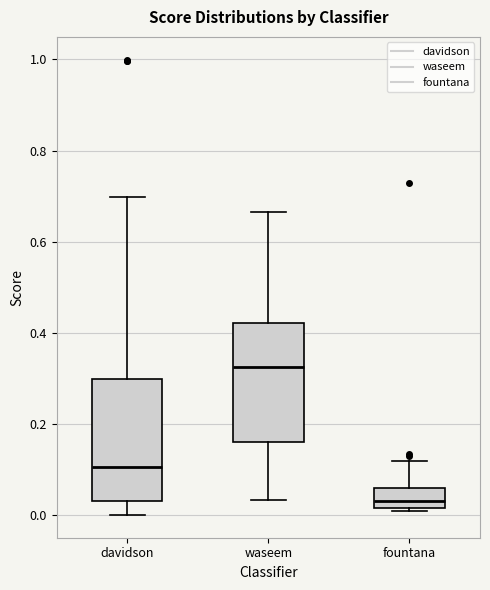

Reading left to right, read every box against the y-axis: the position of its median line, the range the box covers, and the ends of its whiskers. The values are not printed on the chart, so give them approximately, as read against the axis.

davidson: median 0.10, box 0.04 to 0.30, whiskers 0.00 to 0.70
waseem: median 0.32, box 0.16 to 0.42, whiskers 0.04 to 0.66
fountana: median 0.04, box 0.02 to 0.06, whiskers 0.00 to 0.12